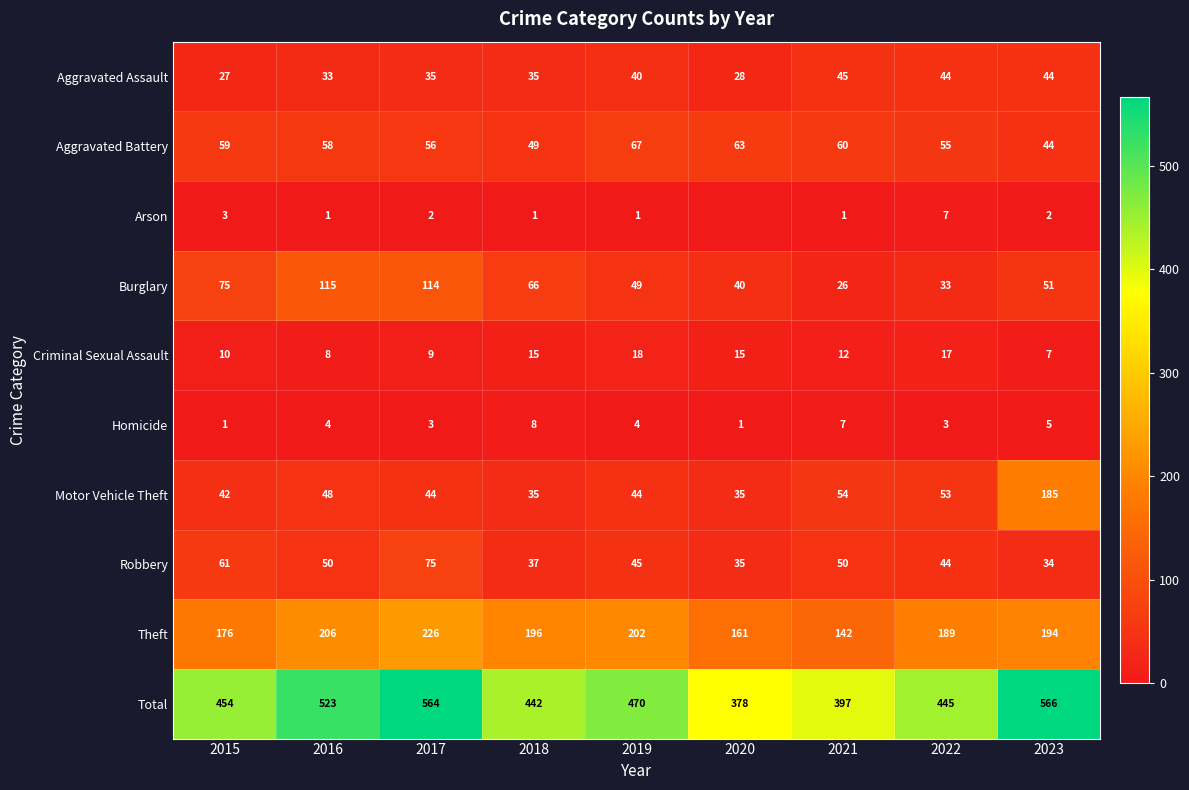

What is the difference between the maximum and second lowest values in the Arson series?

6